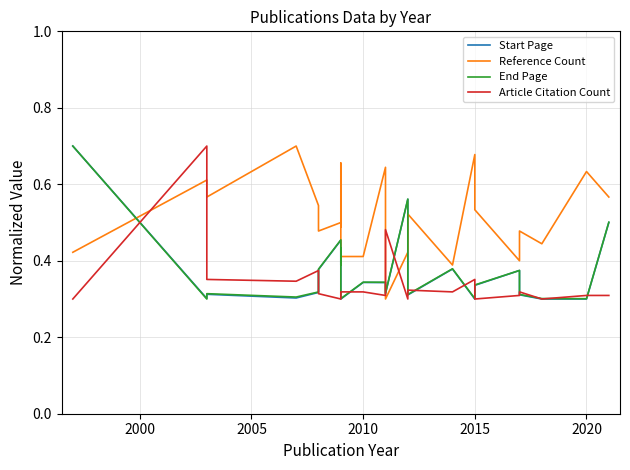

What is the sum of the Article Citation Count values at 2015 and 2020?

0.6